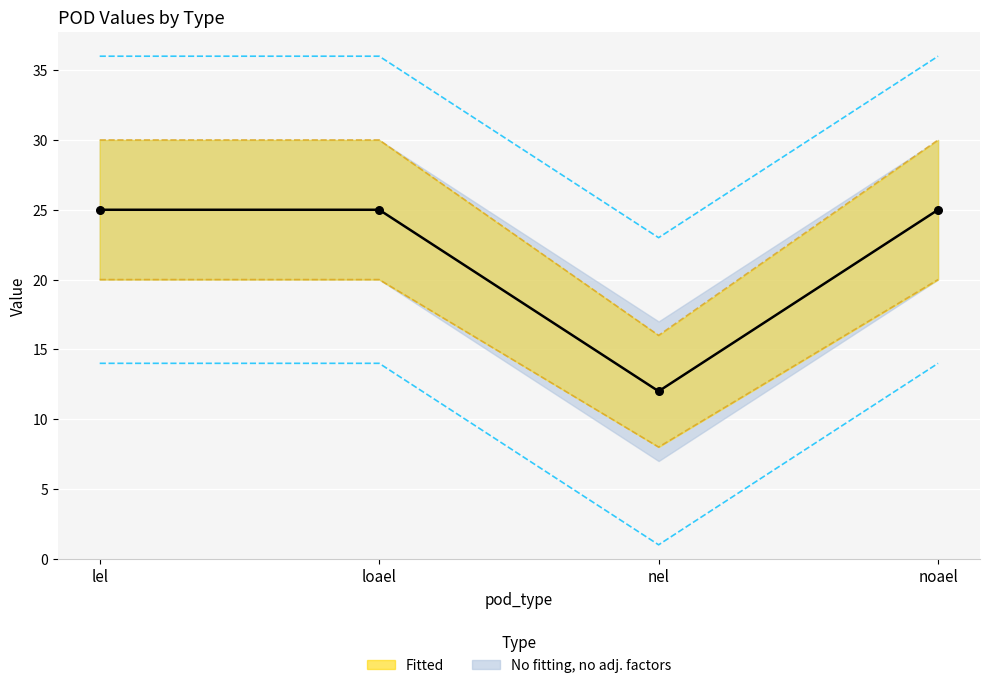

What is the ratio of the value at lel to the value at noael?

1.0